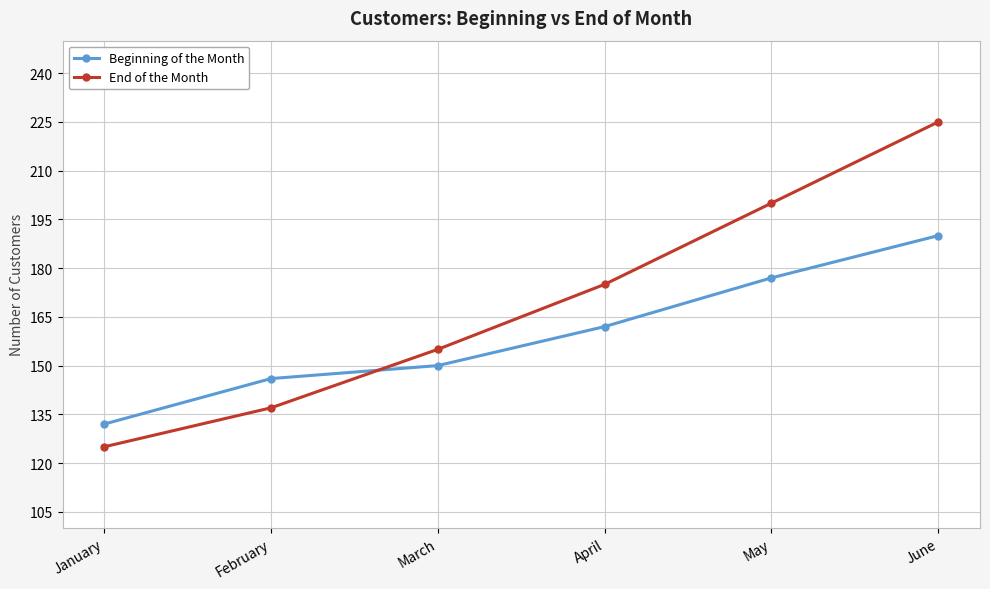

True or false: End of the Month has more than 2 interior local peaks.

False